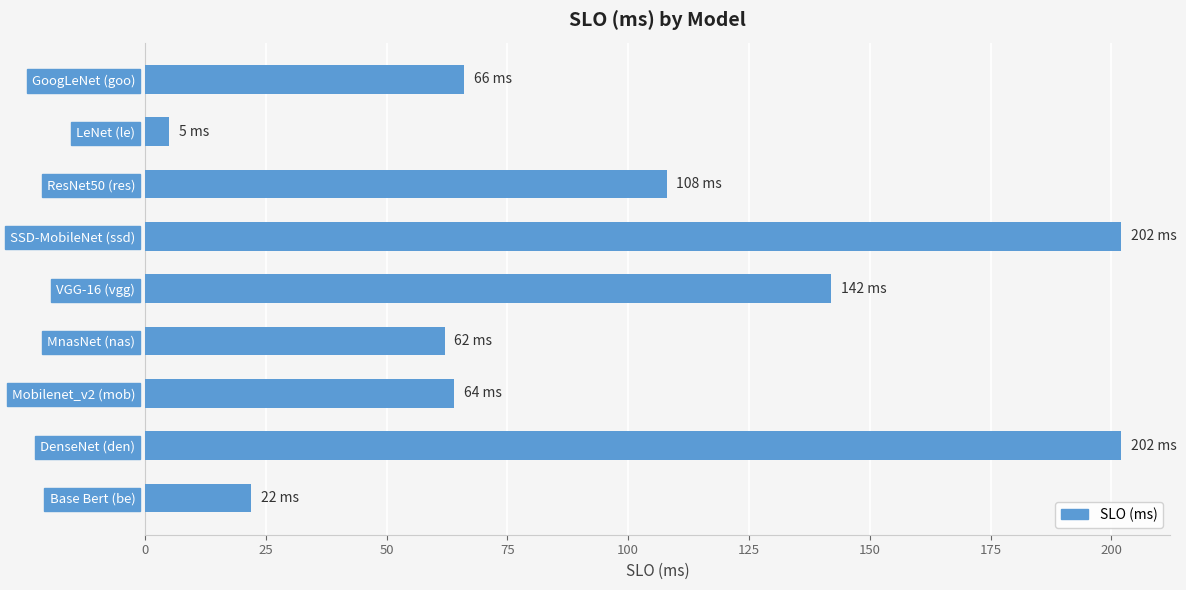

Does the chart contain stacked bars?

No